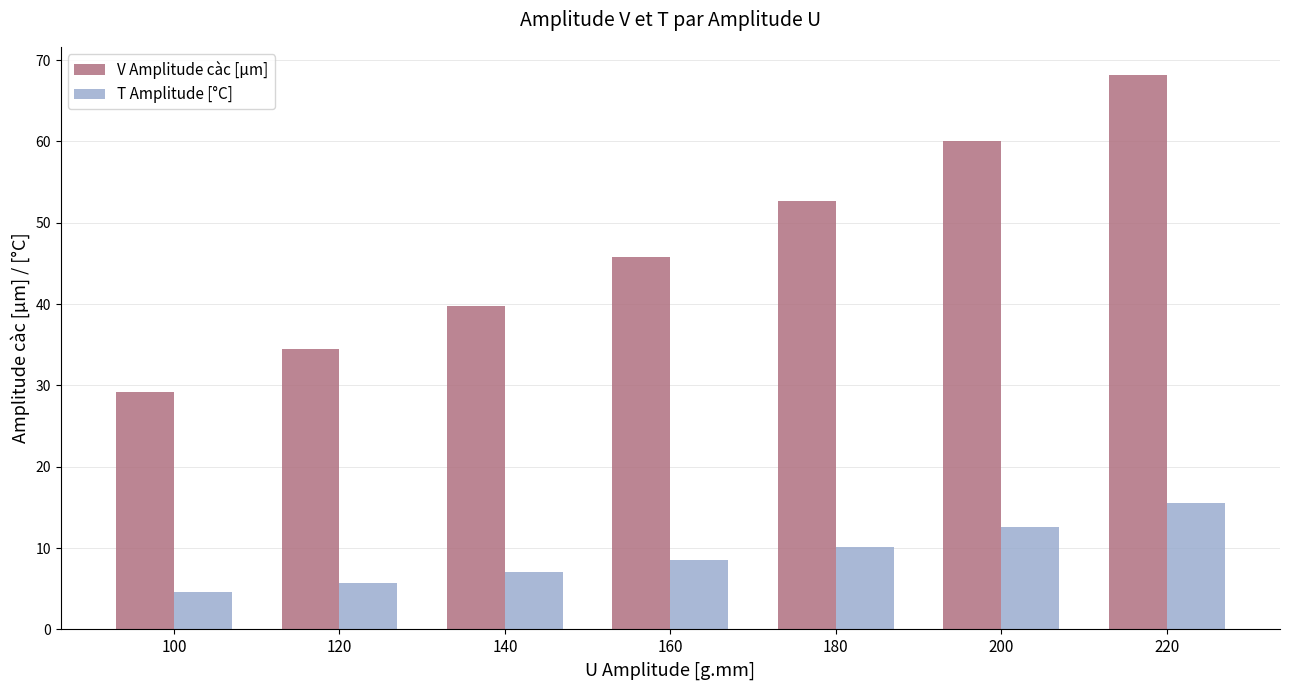

What is the value of the T Amplitude [°C] bar at the 6th from the left?

12.6